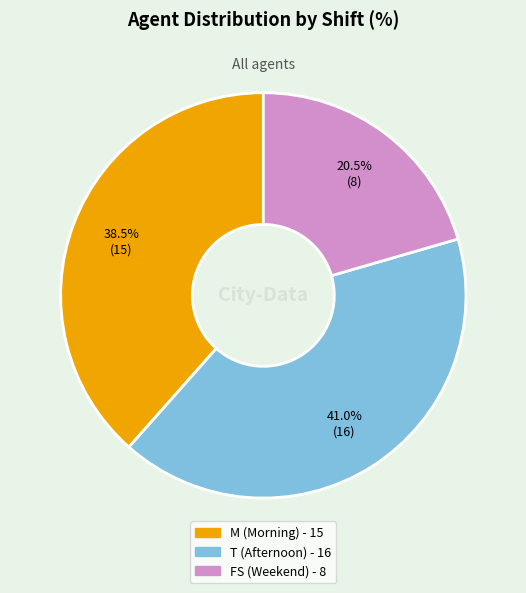

Is there any slice that represents more than half of the pie?

No